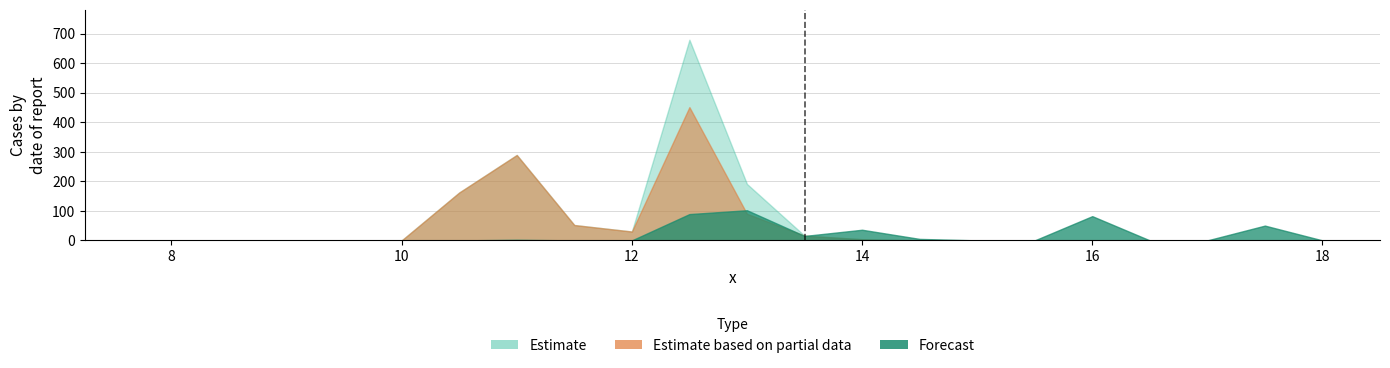

Reading right to left, list all the values displayed in this chart.

col_2: 0	0	50	0	0	82	0	0	5	36	15	102	89	0	0	2	0	0	0	0	0	0	0	0	0	0	0	0	0
col_5: 0	0	0	0	0	0	0	0	0	4	16	191	679	30	52	289	162	0	0	0	0	0	0	0	0	0	0	0	0
col_7: 0	0	0	0	0	0	0	0	0	4	16	90	451	30	52	289	162	0	0	0	0	0	0	0	0	0	0	0	0